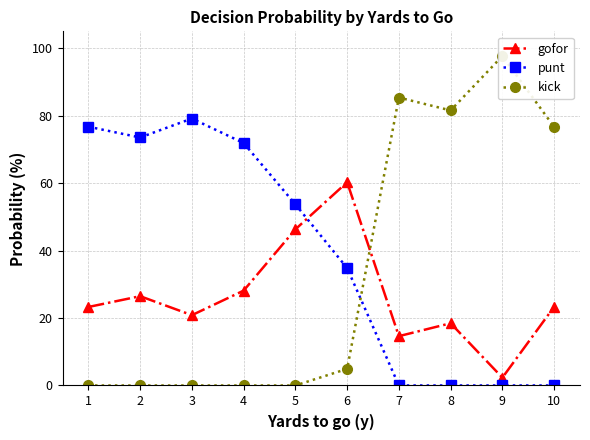

Where does the punt series first go above 53?

1